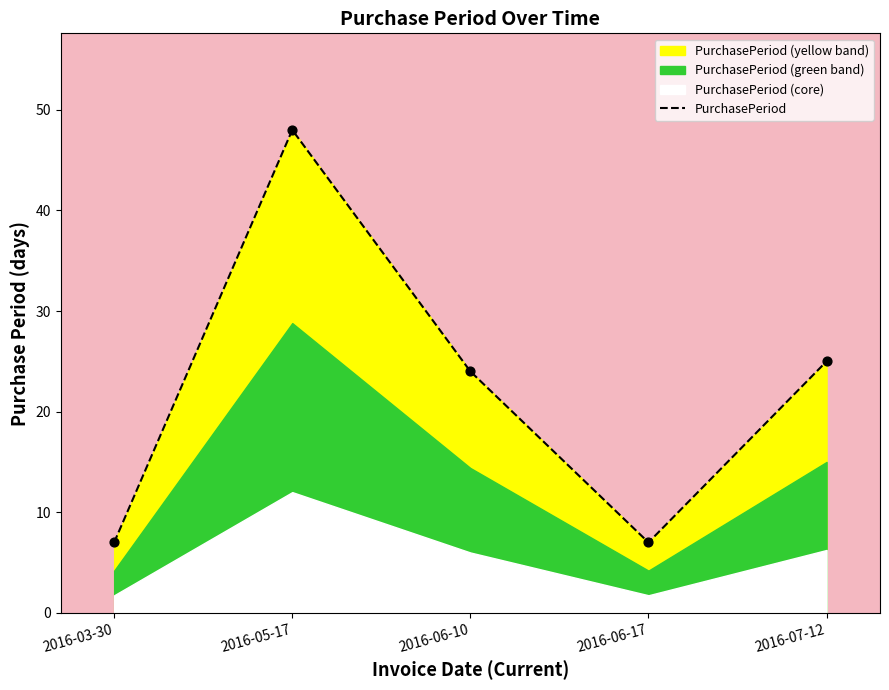

What is the change in value from 2016-05-17 to 2016-07-12?

-23